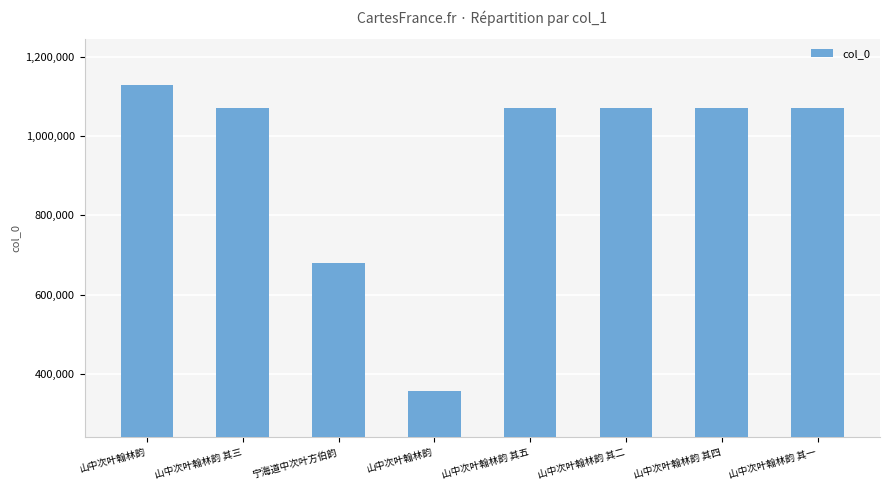

Are the bars horizontal?

No